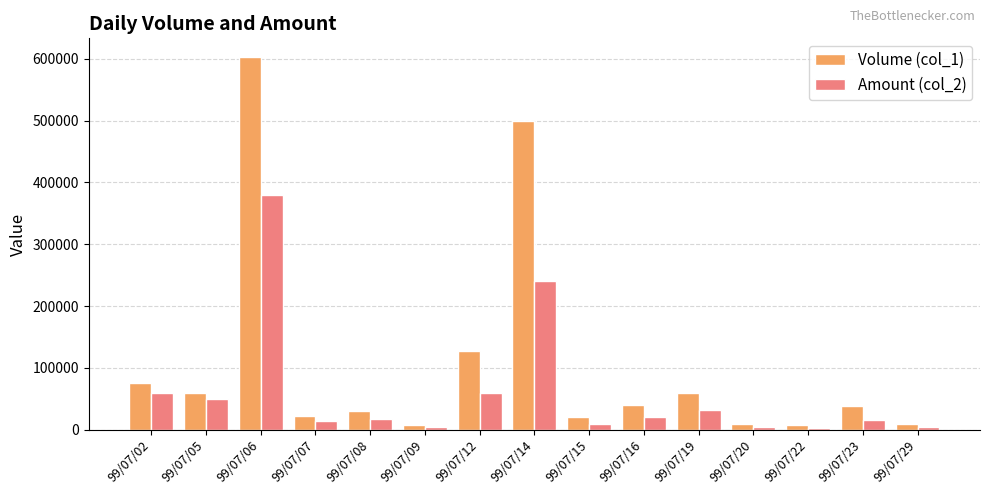

At which label is Volume (col_1) closest to 305000?

99/07/12